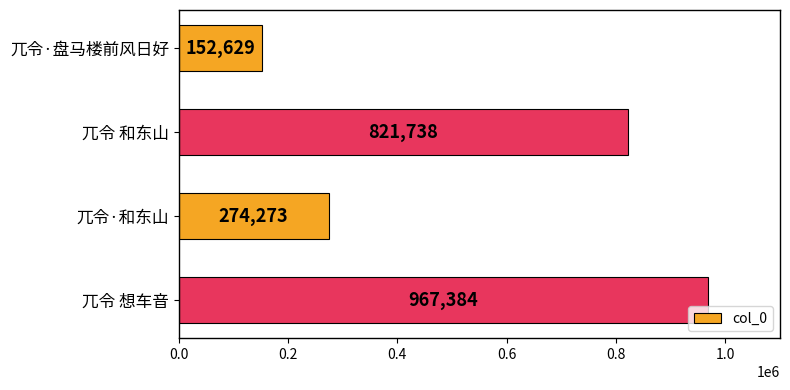

Reading top to bottom, what are all the values shown in this chart?

兀令·盘马楼前风日好=152629	兀令 和东山=821738	兀令·和东山=274273	兀令 想车音=967384